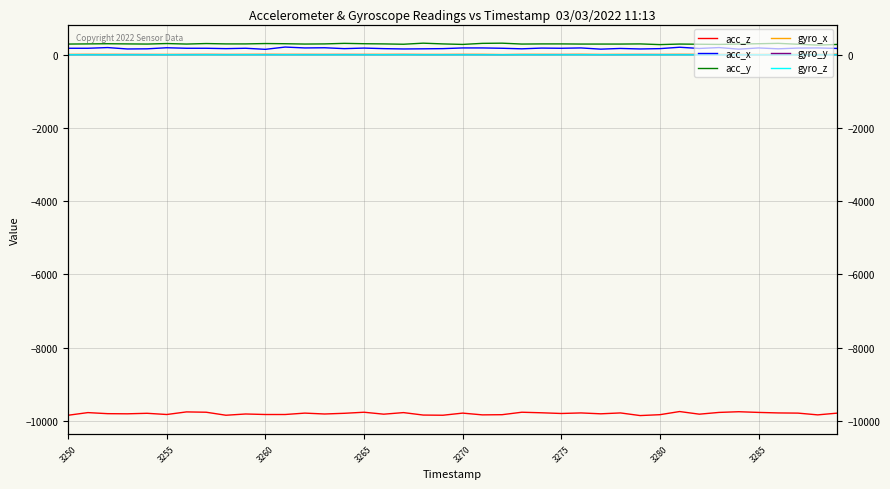

What position from the left is 3265?

16